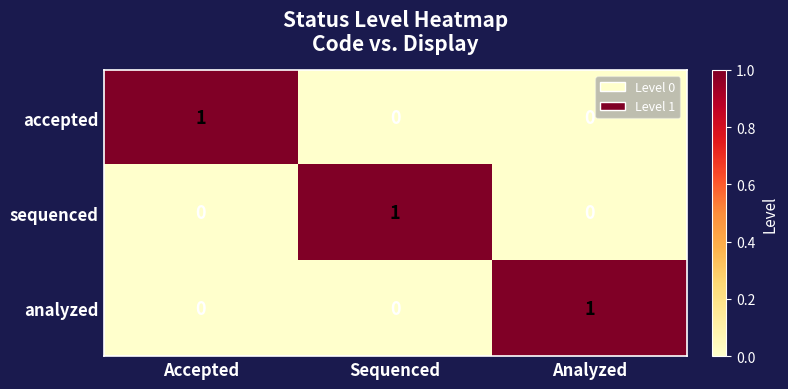

Reading left to right, list all the values displayed in this chart.

accepted: 1	0	0
sequenced: 0	1	0
analyzed: 0	0	1